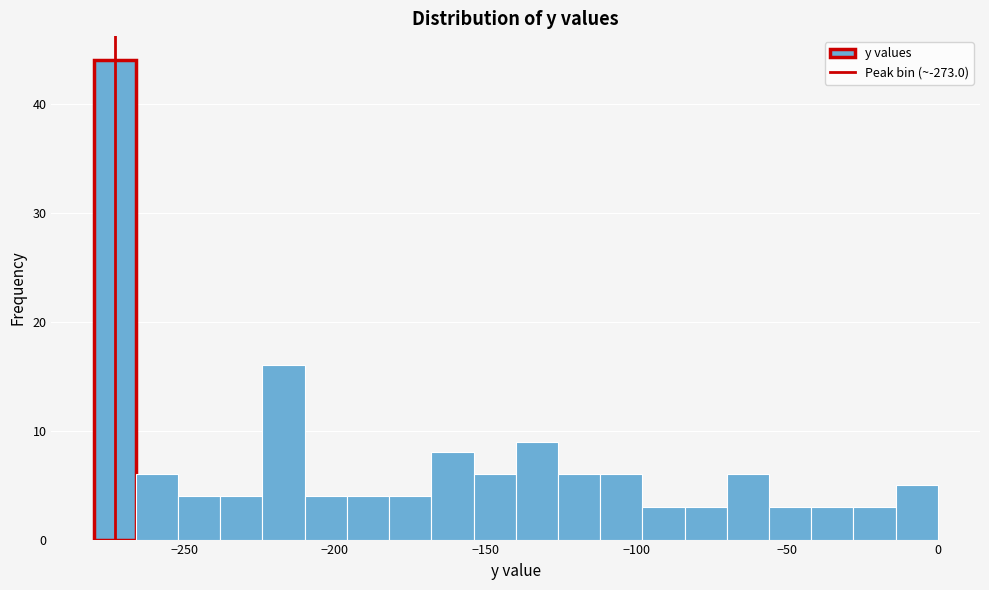

Read against the x-axis, roughly where is the centre of the tallest bar?

-275